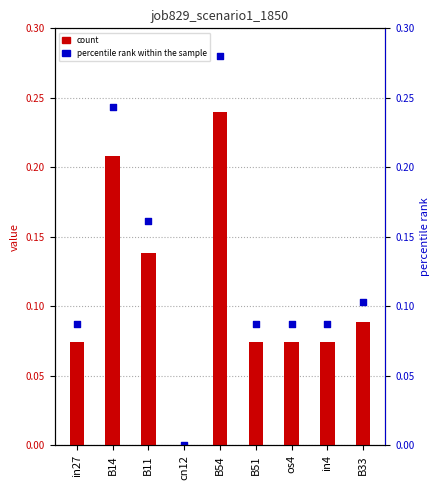

At which category is the sum across all series the highest?

B54